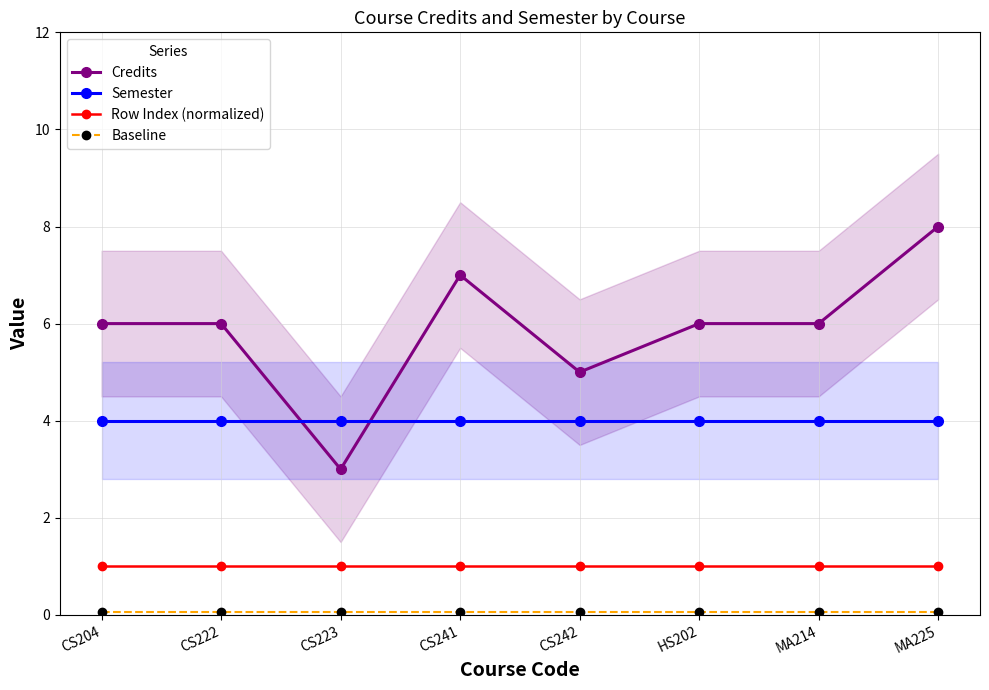

True or false: Baseline and Row Index (normalized) intersect in this chart.

False